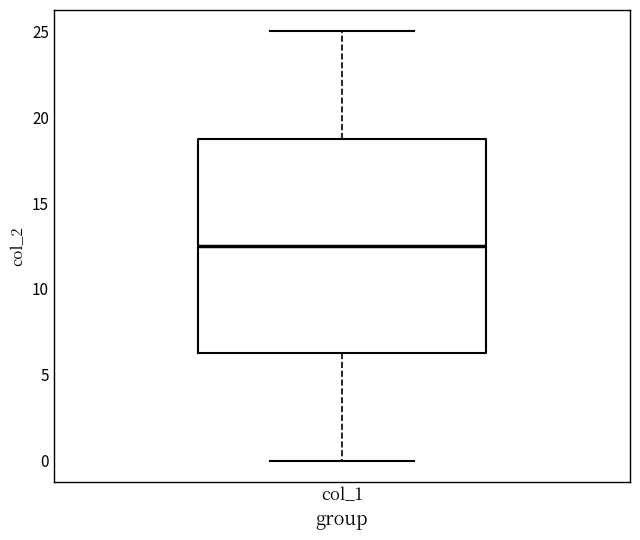

Read this box plot against the y-axis: the position of the median line, the range covered by the box, and the ends of both whiskers. The values are not printed on the chart, so give them approximately, as read against the axis.

median 12.5, box 6.5 to 19.0, whiskers 0.0 to 25.0